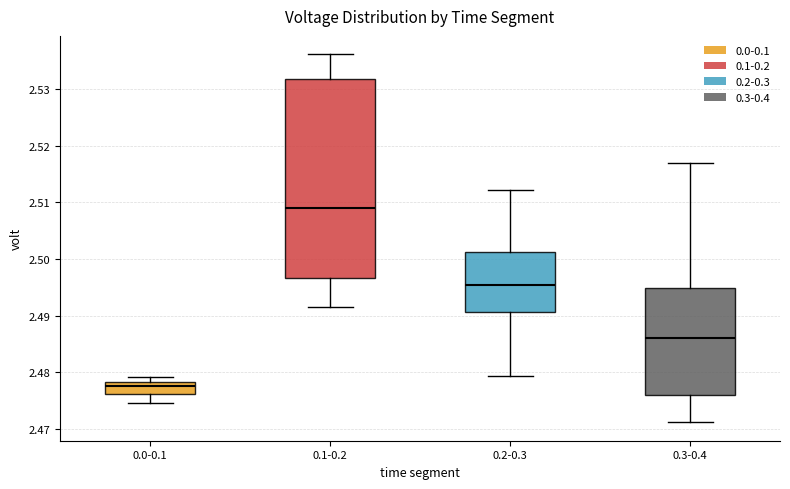

Reading left to right, read every box against the y-axis: the position of its median line, the range the box covers, and the ends of its whiskers. The values are not printed on the chart, so give them approximately, as read against the axis.

0.0-0.1: median 2.478 (just below the box's upper edge), box 2.476 to 2.478, whiskers 2.475 to 2.479
0.1-0.2: median 2.509, box 2.497 to 2.532, whiskers 2.491 to 2.536
0.2-0.3: median 2.495, box 2.491 to 2.501, whiskers 2.479 to 2.512
0.3-0.4: median 2.486, box 2.476 to 2.495, whiskers 2.471 to 2.517